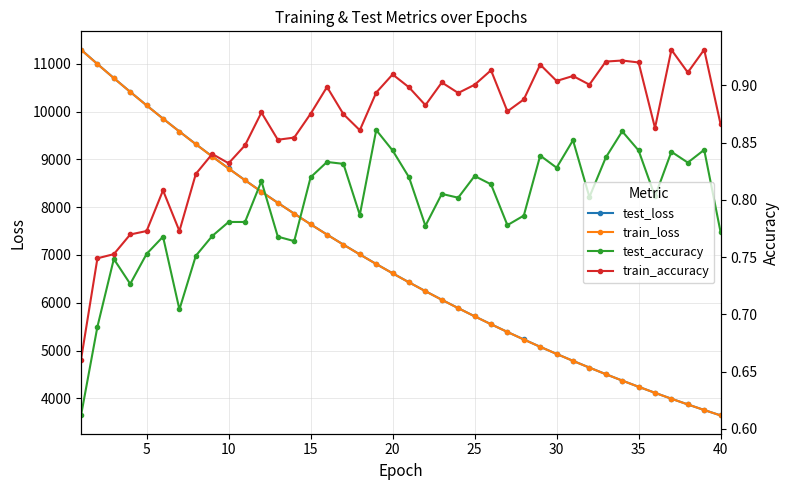

What are all the series names shown in the legend?

test_loss, train_loss, test_accuracy, train_accuracy